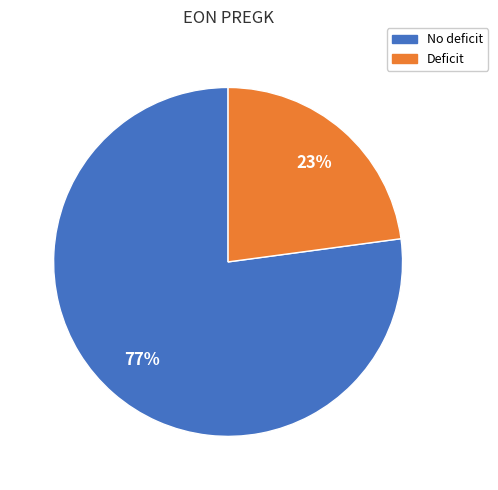

Rank the categories by value from lowest to highest.

Deficit, No deficit